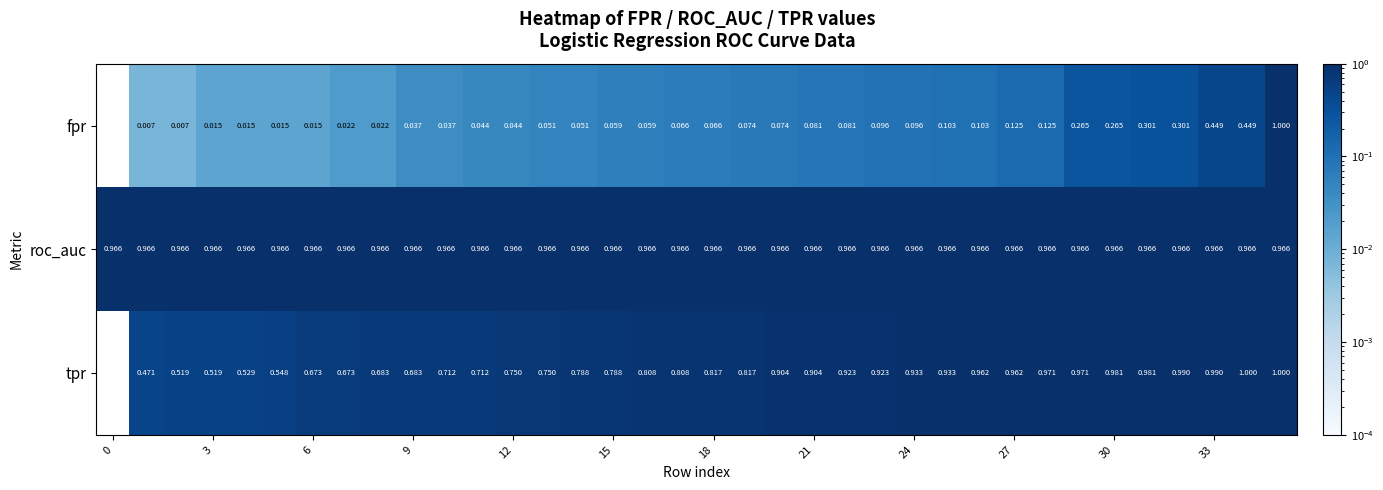

Which series has the largest total across all categories?

roc_auc